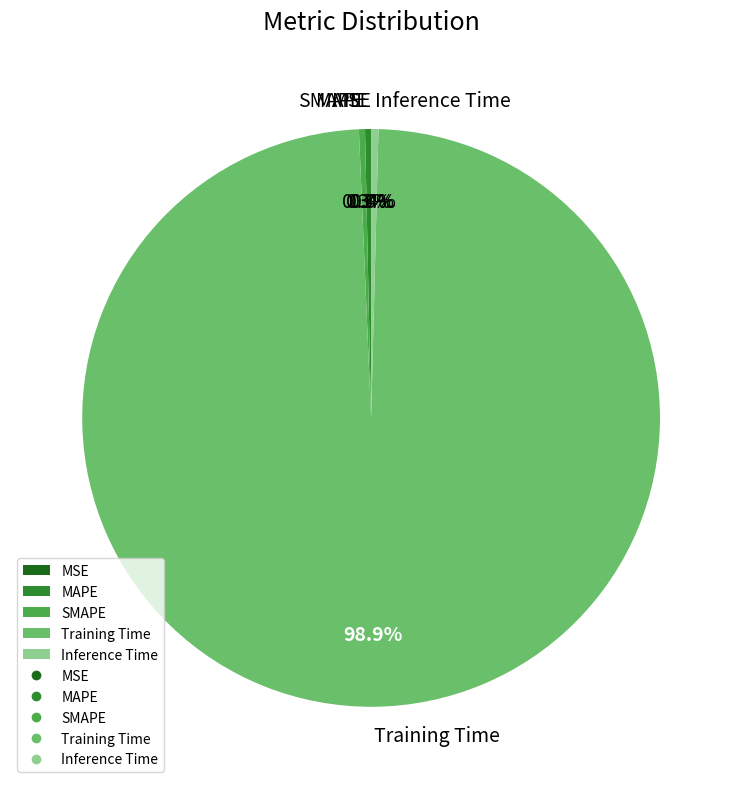

Does MAPE account for over 50% of the chart?

No